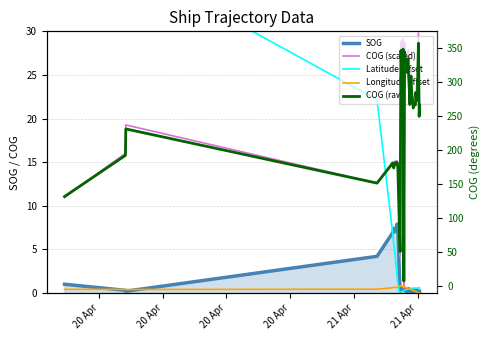

What is the average value of the SOG series?

1.9